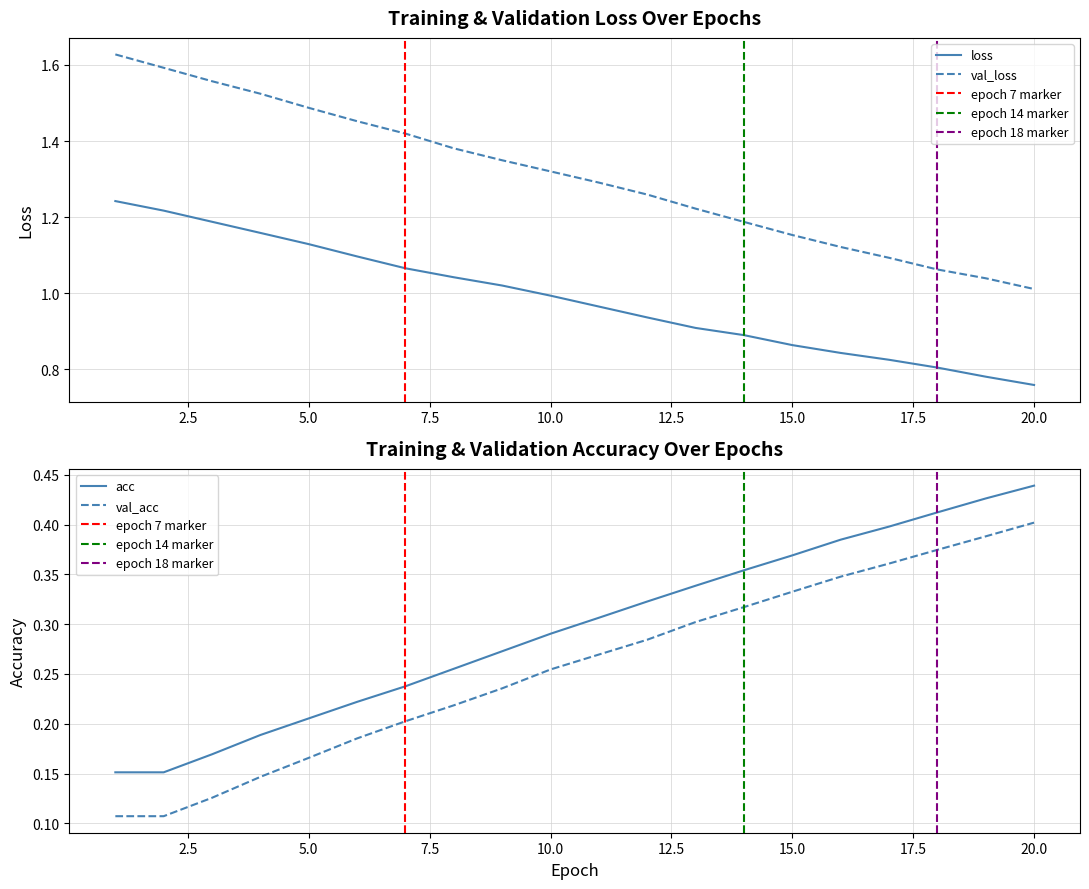

Is it true that val_acc equals 0.2 at 20.0?

False